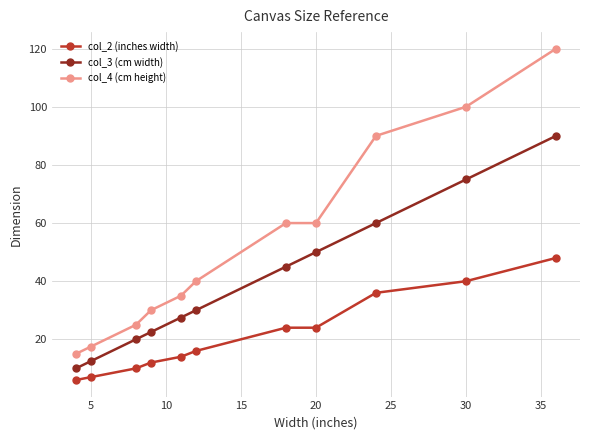

How many data points does each series have?

11